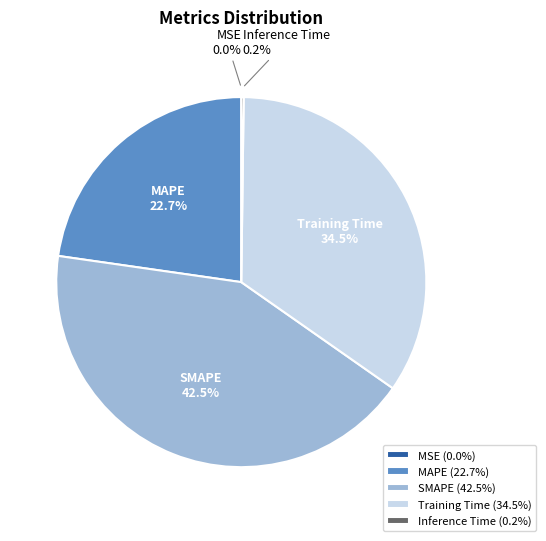

Does Training Time represent more than half of the total?

No